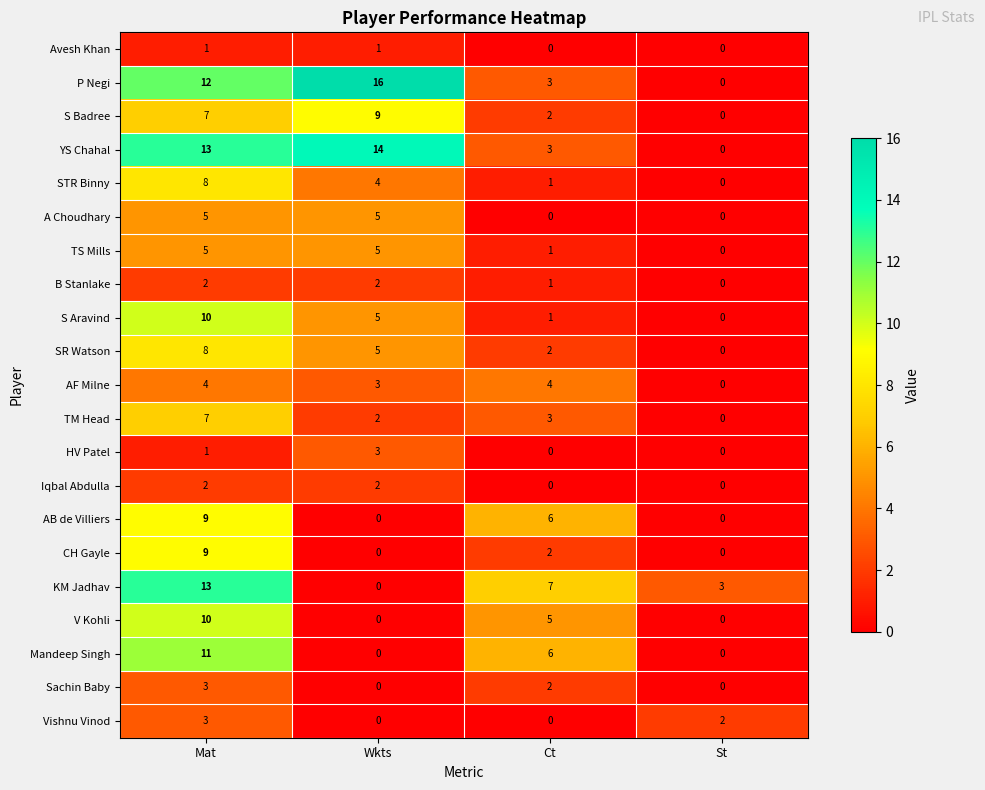

True or false: AB de Villiers has a value of 4 at Mat.

False